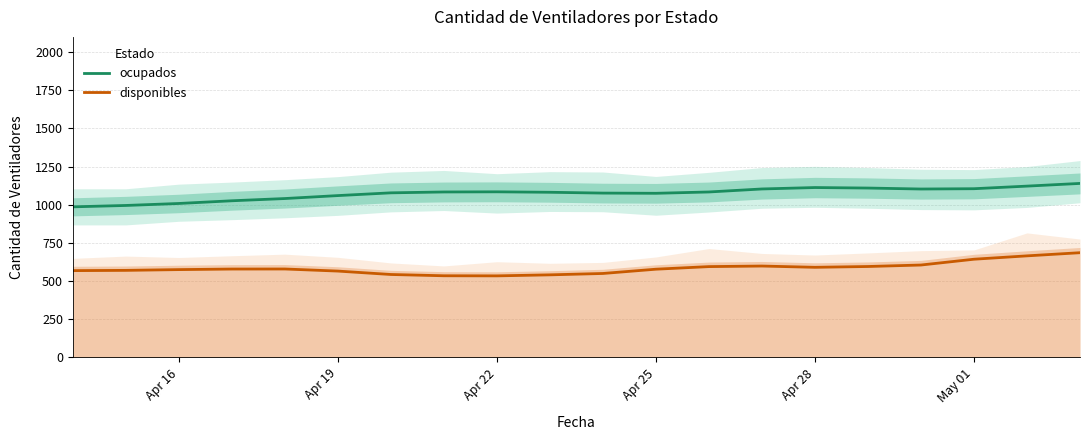

In ocupados, how many points are lower than both neighbors (excluding endpoints)?

2